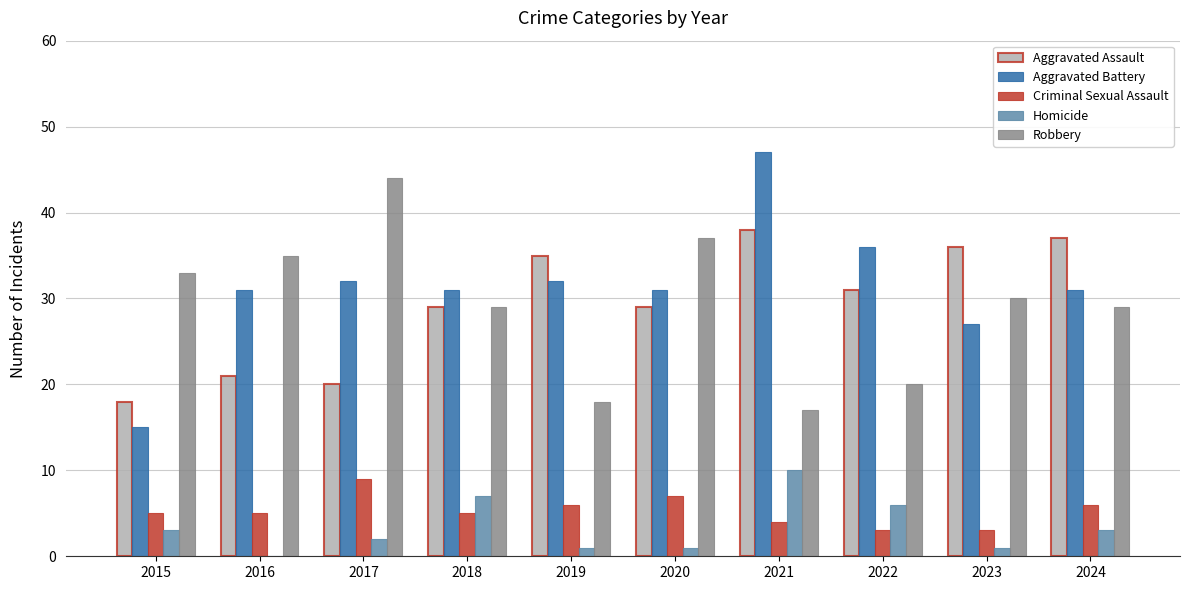

Which label corresponds to the largest value in the chart?

2021